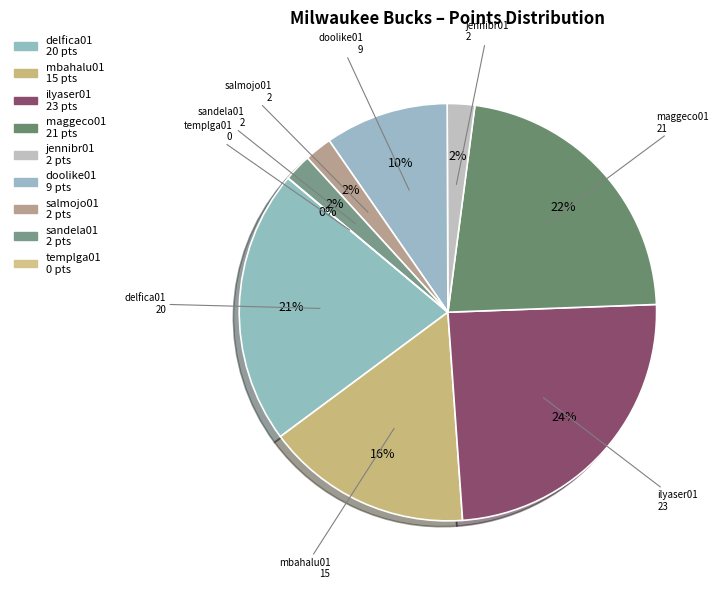

What is the smallest slice in the pie chart?

templga01